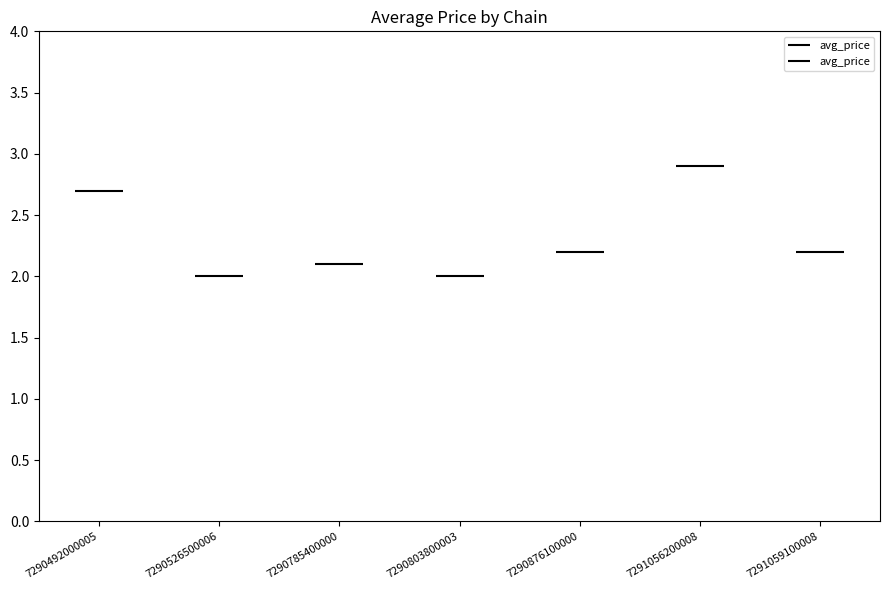

Reading right to left, list all the values displayed in this chart.

7291059100008=2.2	7291056200008=2.9	7290876100000=2.2	7290803800003=2.0	7290785400000=2.1	7290526500006=2.0	7290492000005=2.7